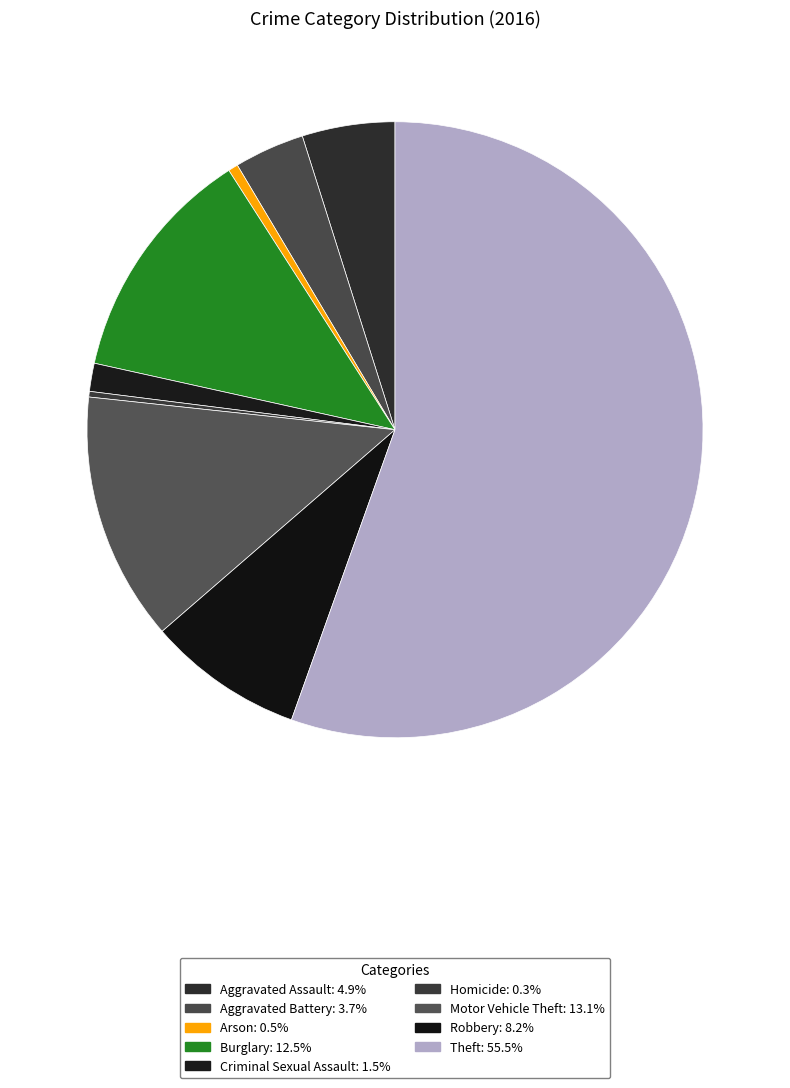

Which category has the smallest portion of the pie?

Homicide